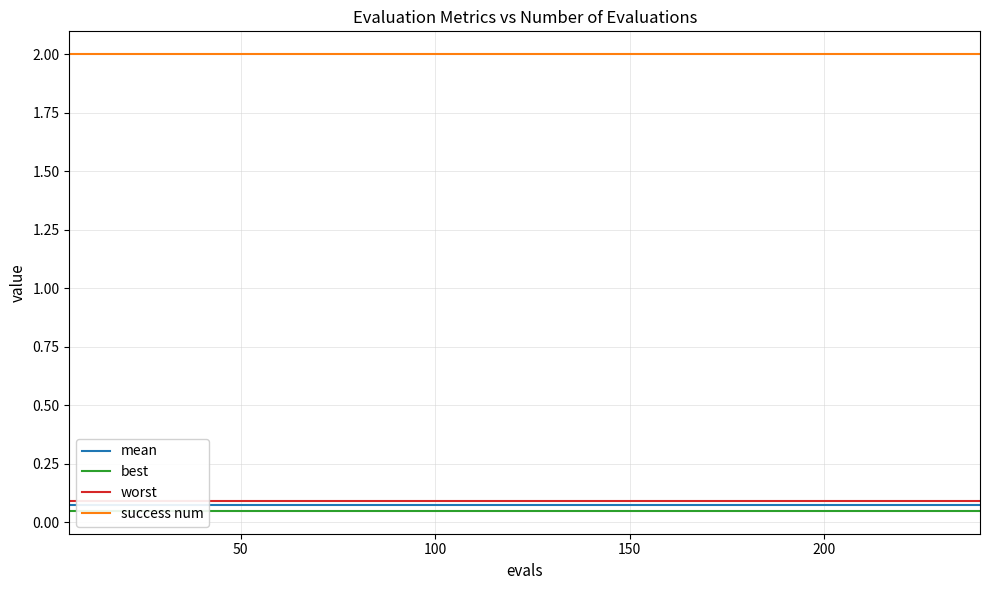

What is the sum of all best values?

1.9